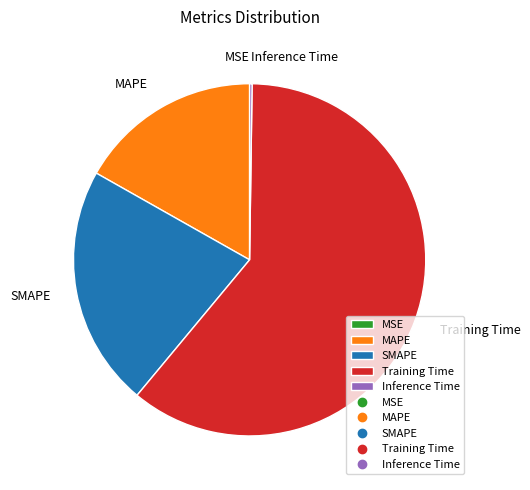

Does MAPE account for over 50% of the chart?

No